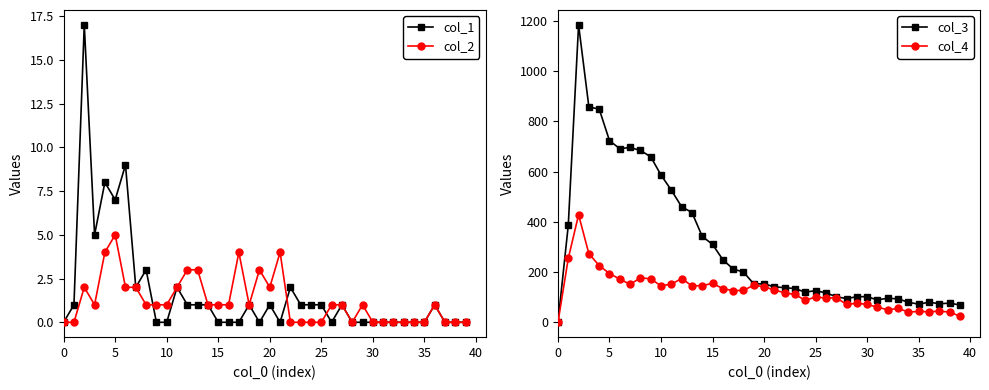

True or false: col_2 and col_3 cross at least once.

False